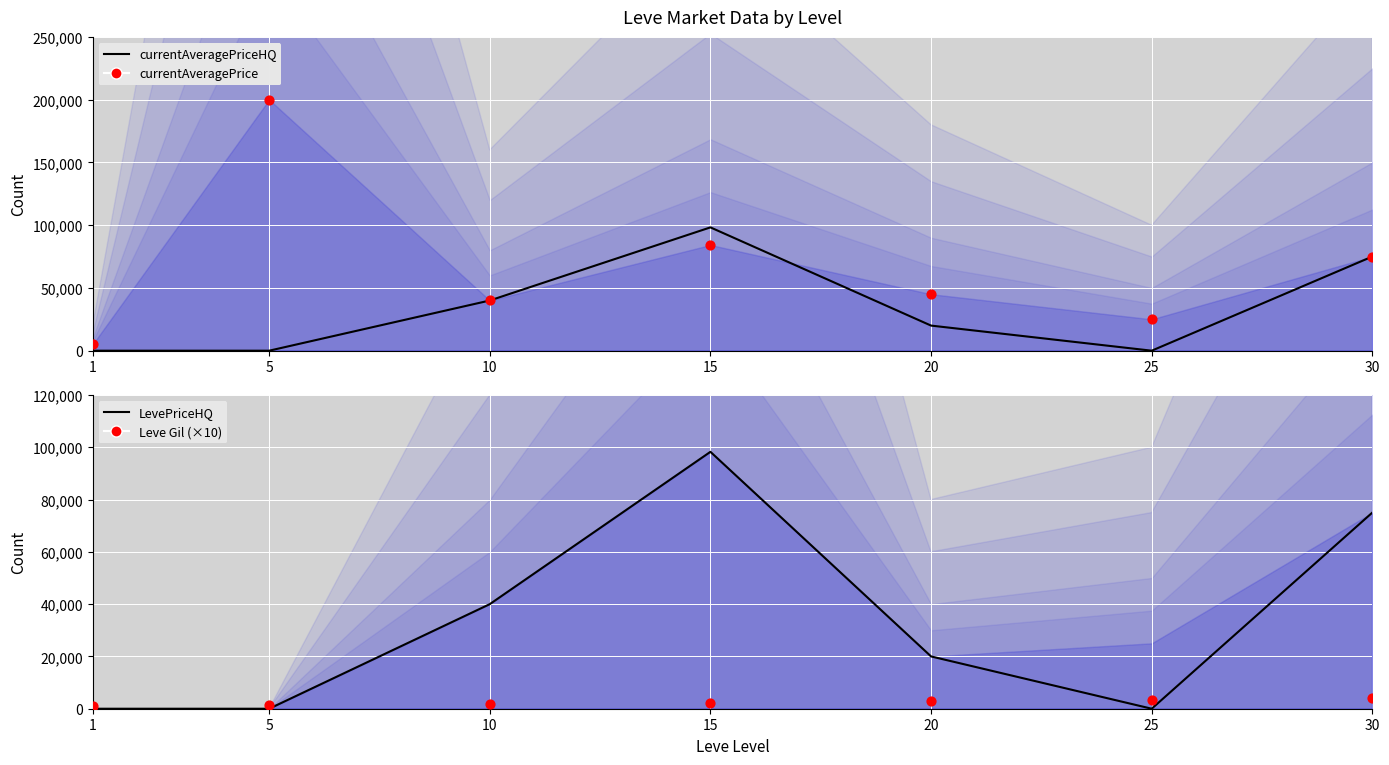

Which series has the largest Y range (max minus min)?

currentAveragePrice